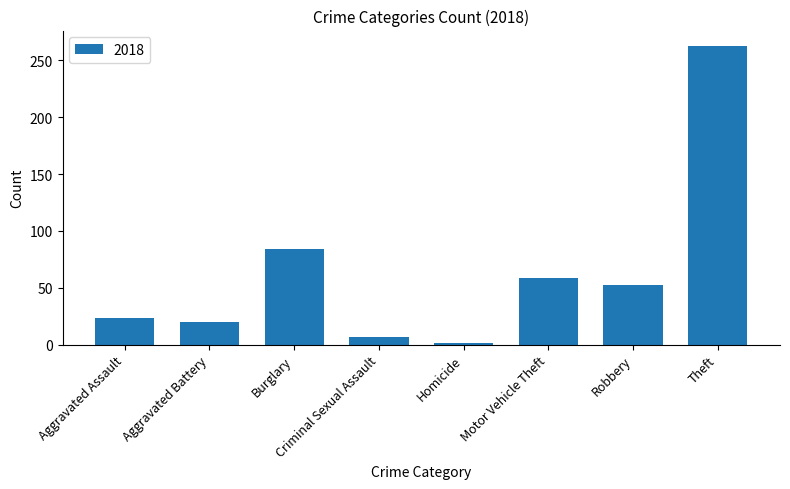

What is the label of the 6th bar from the right?

Burglary